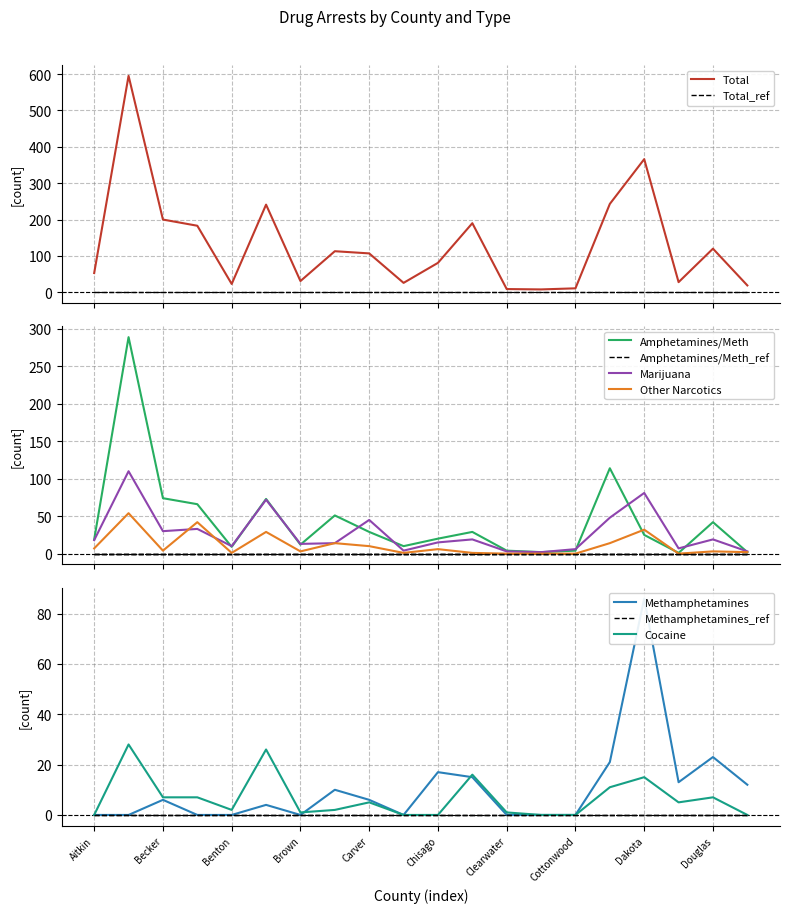

Where is Methamphetamines nearest to the value 43?

Douglas